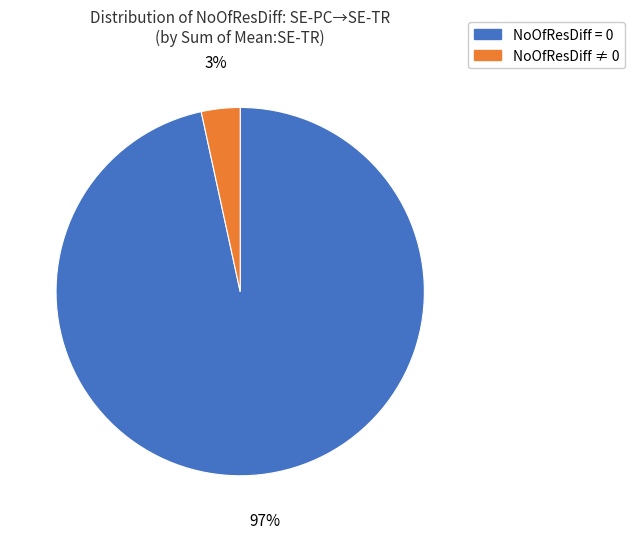

Rank the categories by value from highest to lowest.

NoOfResDiff = 0, NoOfResDiff ≠ 0